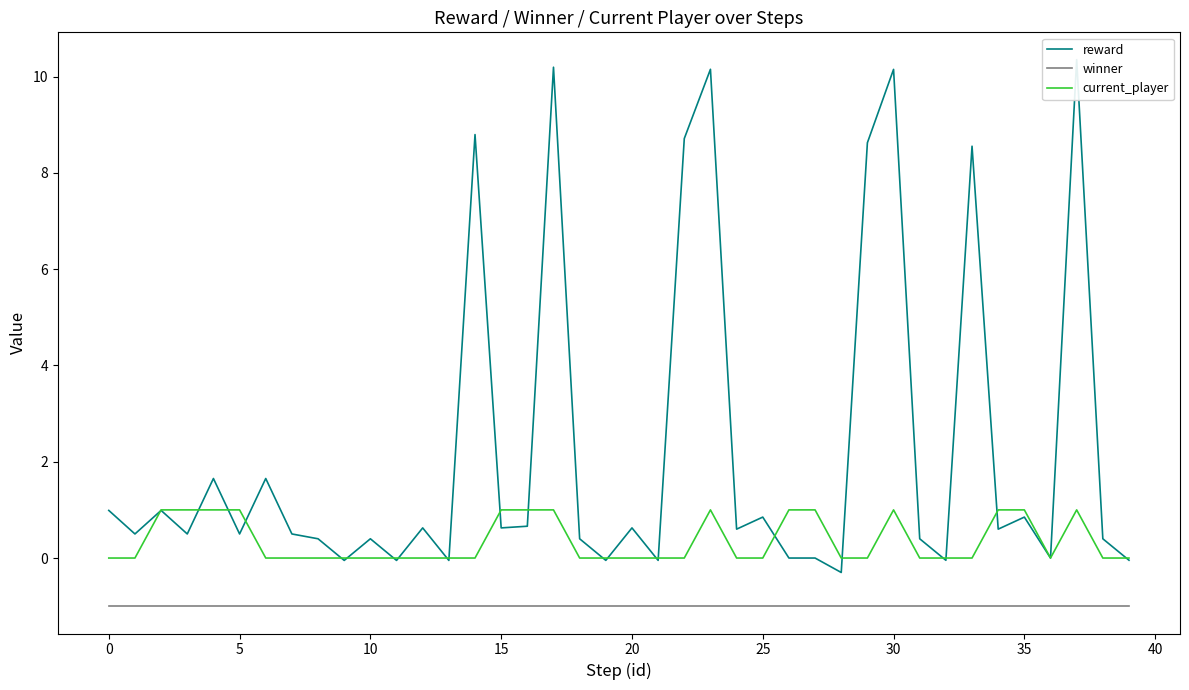

What is the spread (max minus min) of values at 32?

1.0